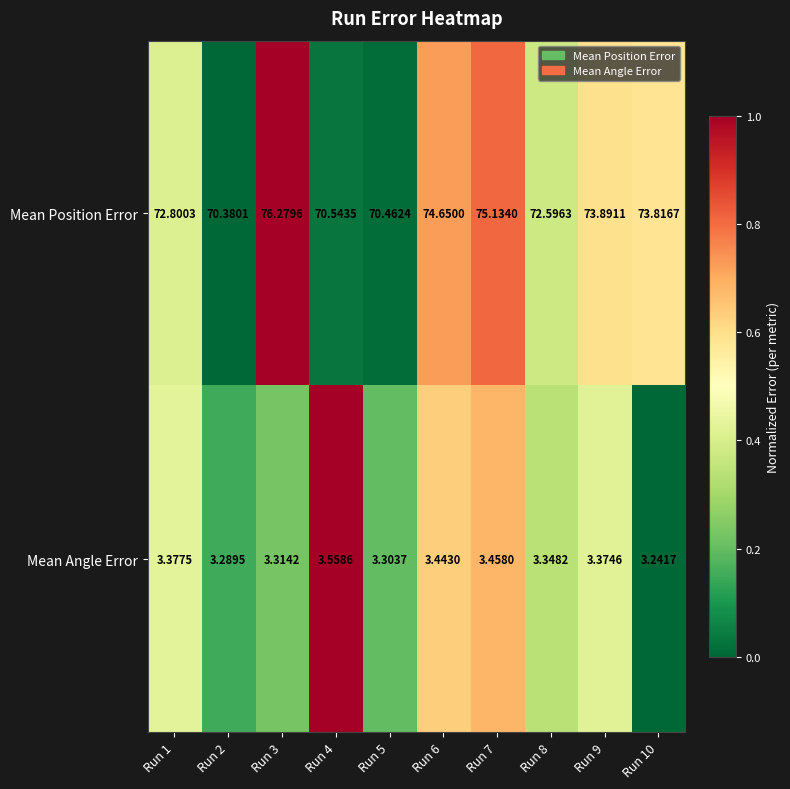

Which series has the largest total across all categories?

Mean Position Error